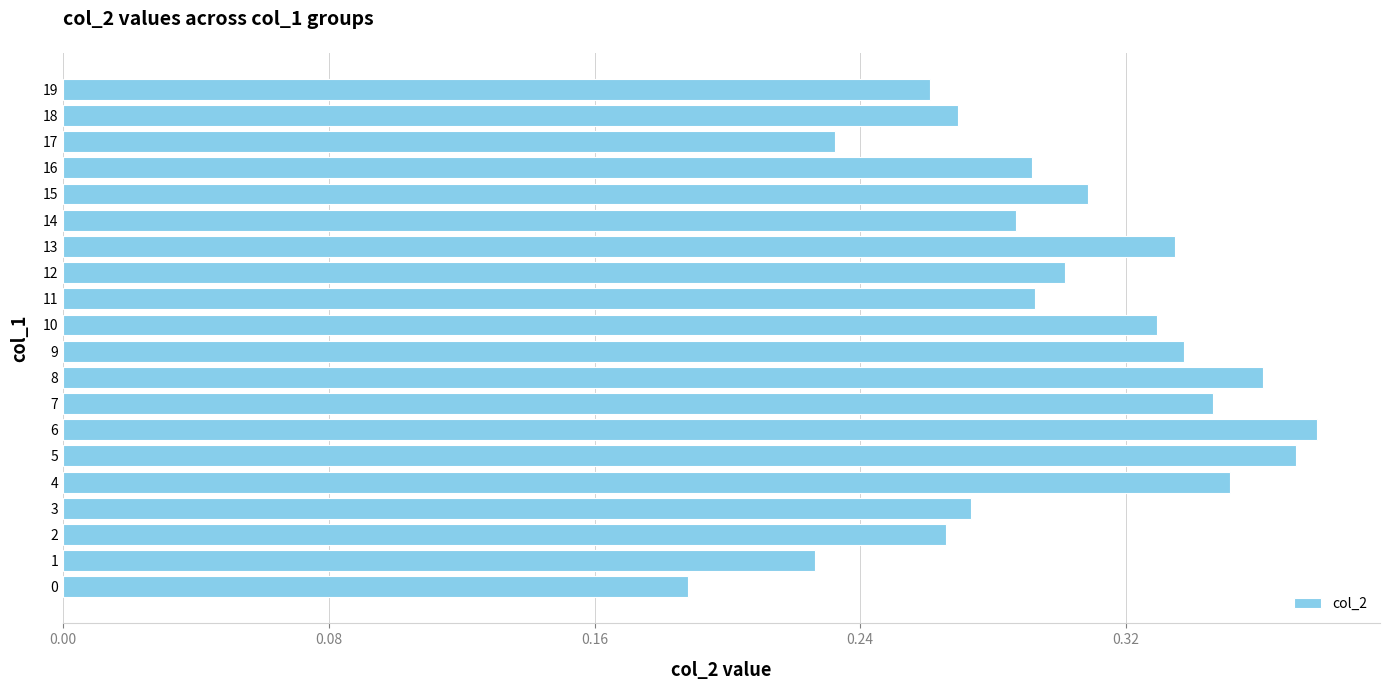

Between 19 and 0, which is larger?

19